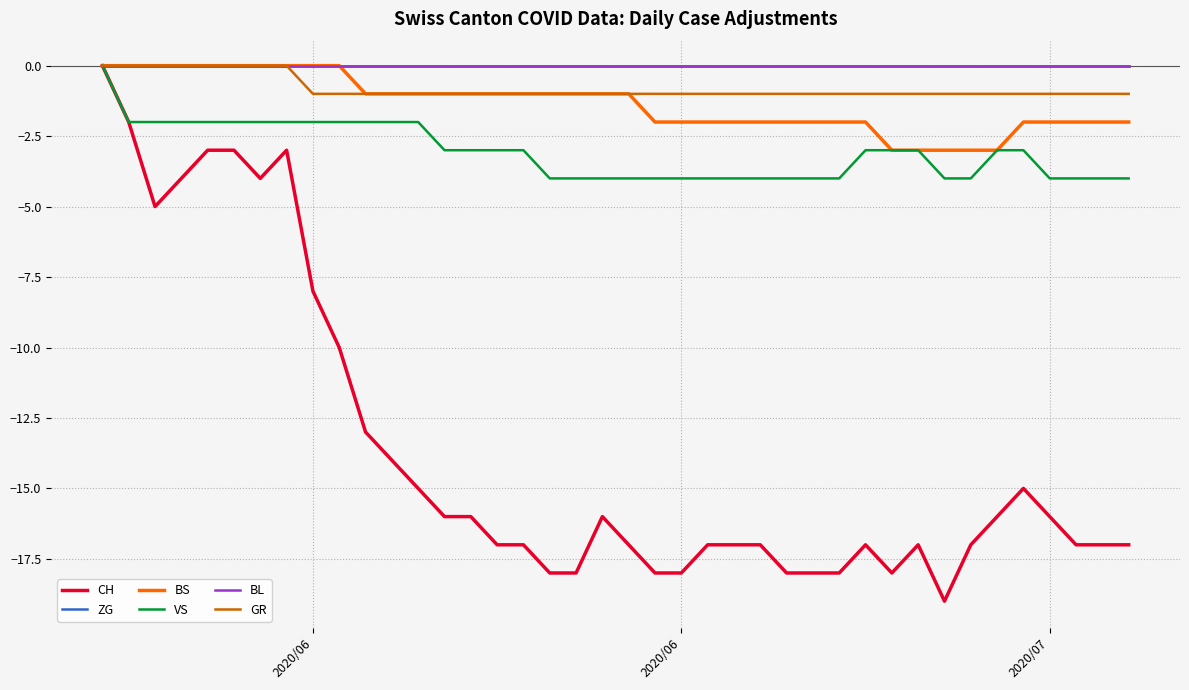

Does the chart have visible grid lines?

Yes